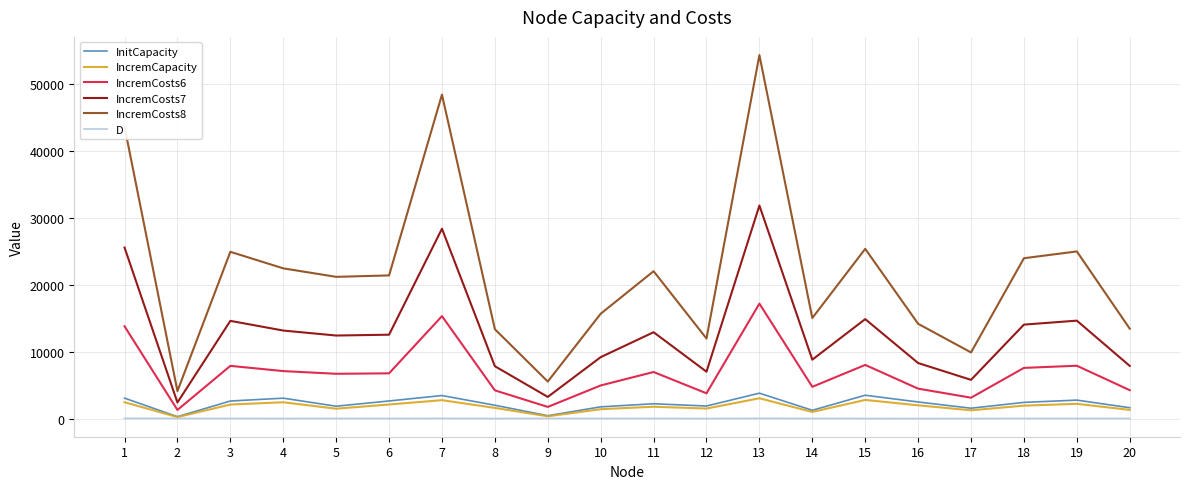

True or false: IncremCosts8 and D intersect in this chart.

False